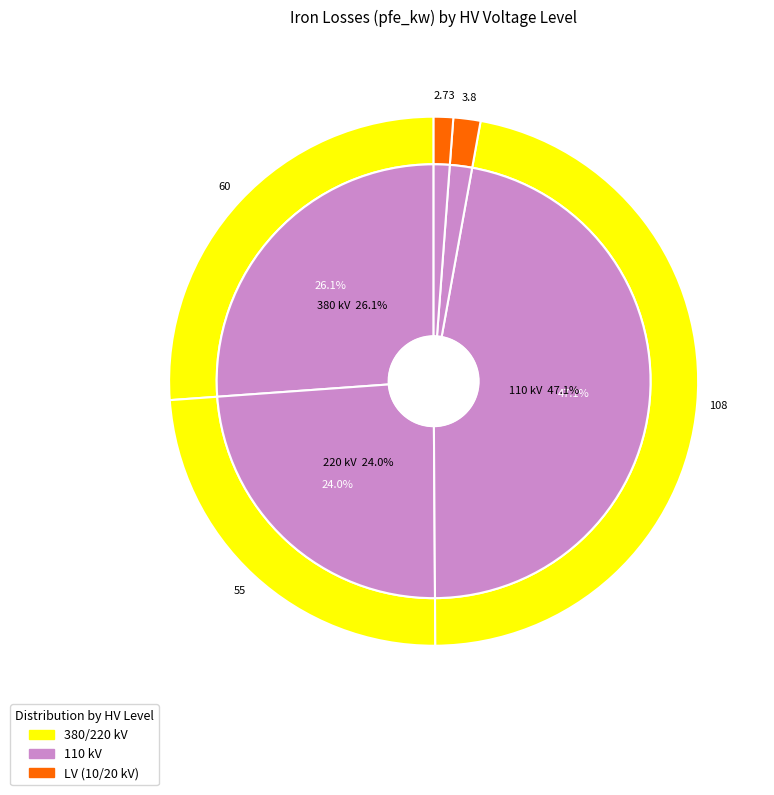

Is the sum of 380 kV and 20 kV greater than half?

No